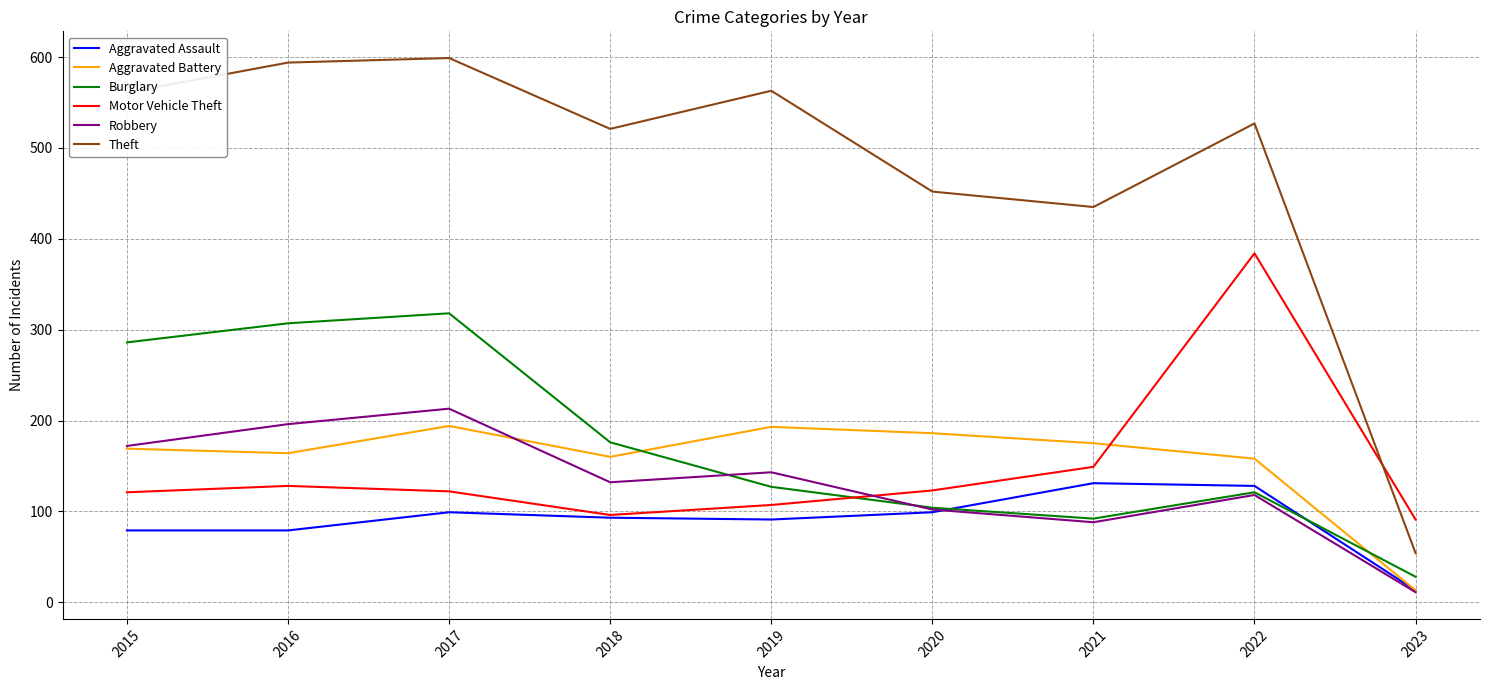

What is the greatest value displayed?

599